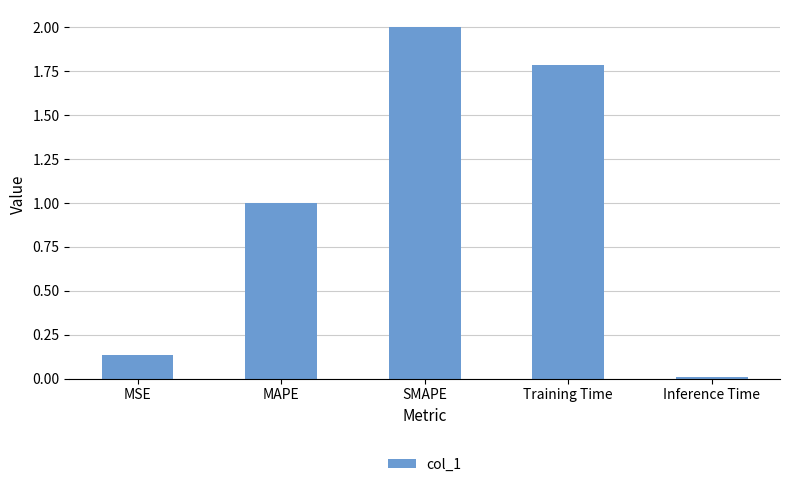

What position from the right is Training Time?

2